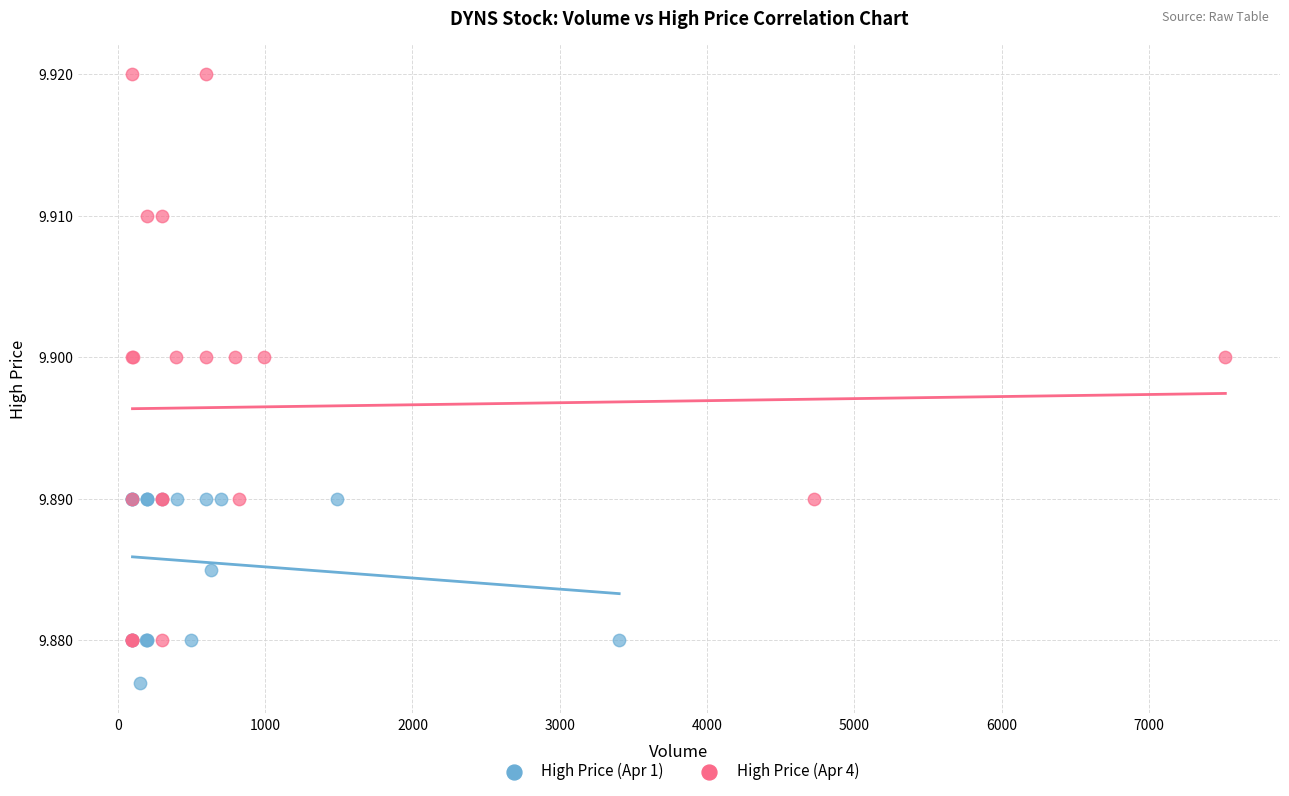

Which series contains the lowest Y value?

High Price (Apr 1)